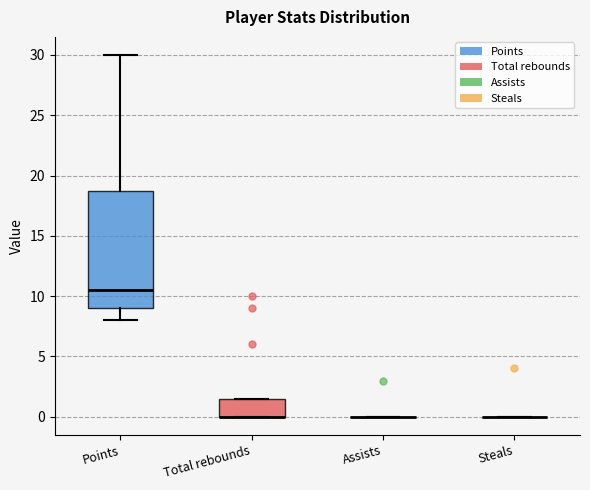

Which box is the tallest, from its lower edge to its upper edge?

Points